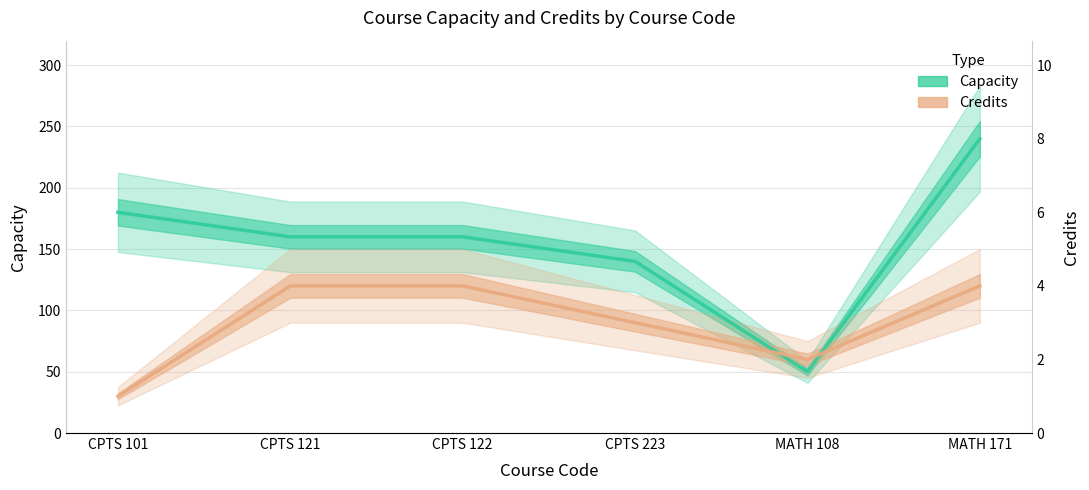

The value of Capacity at CPTS 223 is 42. True or false?

False